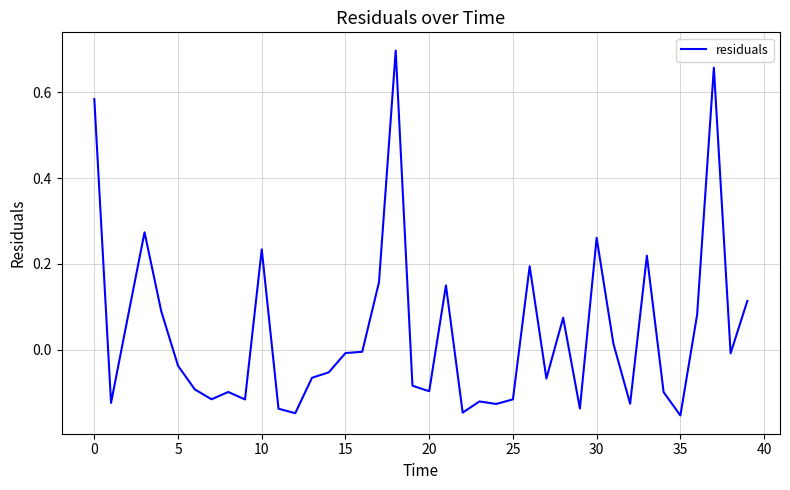

What is the difference between the maximum and minimum values?

0.8